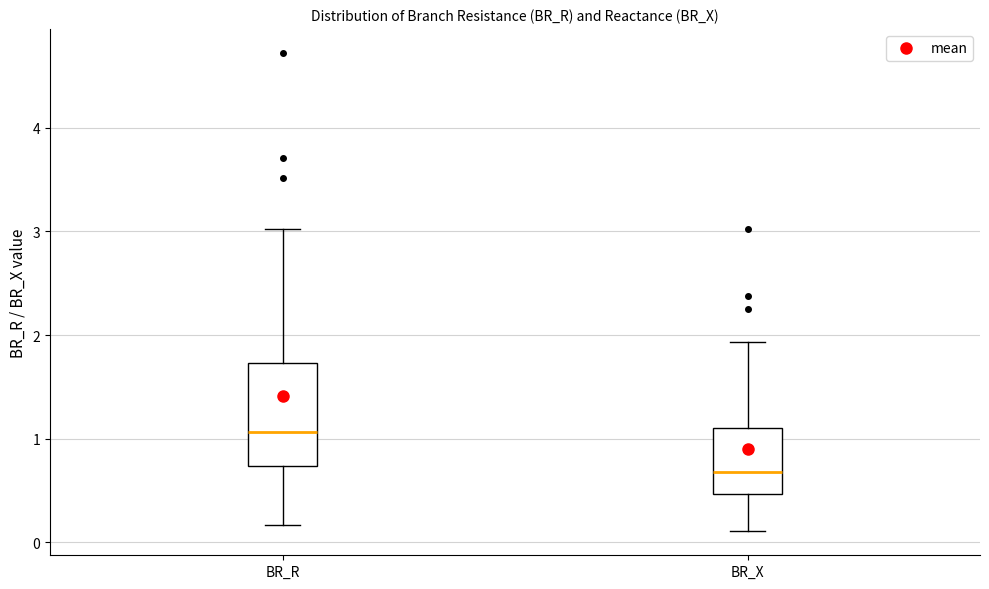

Reading left to right, transcribe this box plot: for each box, give where its median line is, the range the box spans, and where its two whiskers end, as read against the y-axis. The values are not printed on the chart, so give them approximately, as read against the axis.

BR_R: median 1.1, box 0.7 to 1.7, whiskers 0.2 to 3.0
BR_X: median 0.7, box 0.5 to 1.1, whiskers 0.1 to 1.9